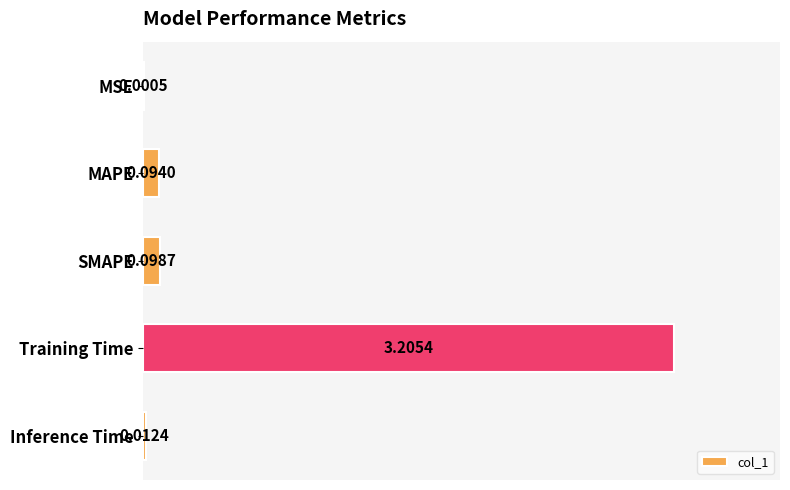

Where is the data nearest to the value 1?

SMAPE